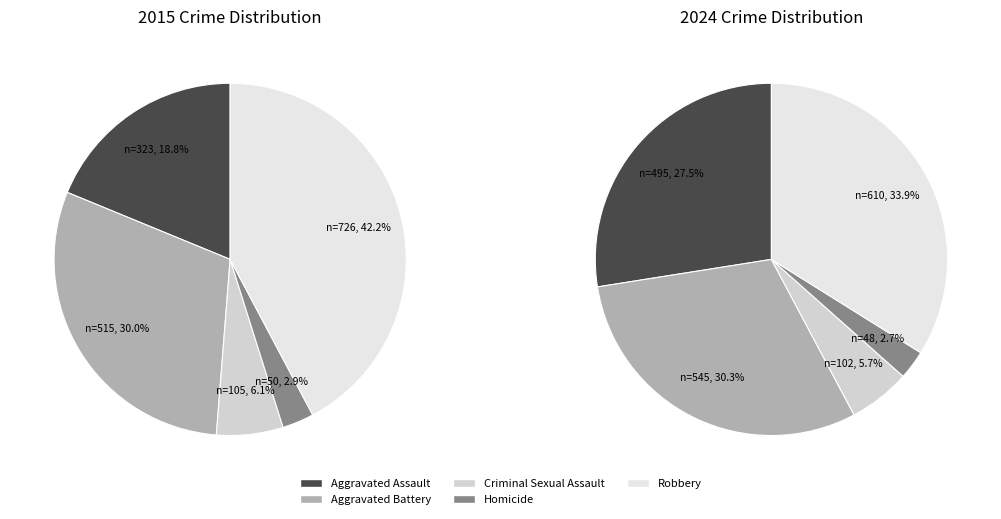

Does 4 account for over 50% of the chart?

No